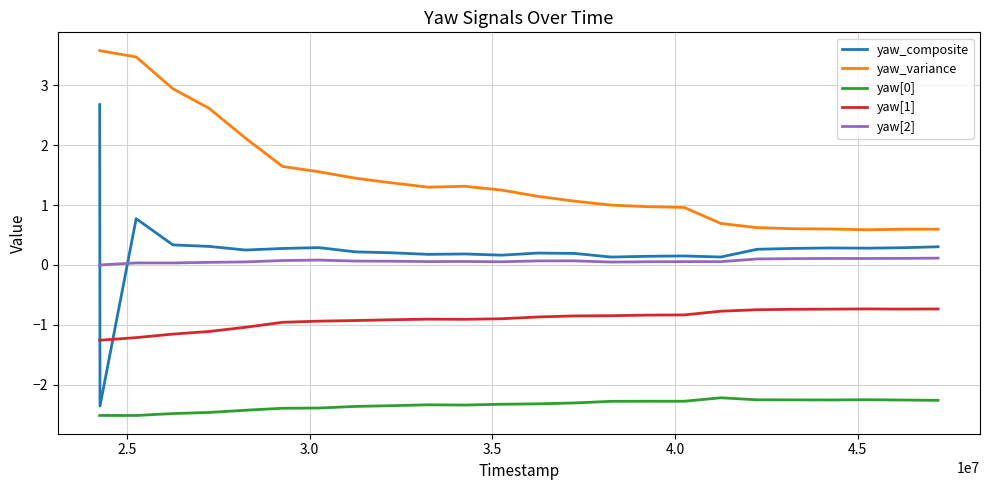

Which series has the largest total across all categories?

yaw_variance